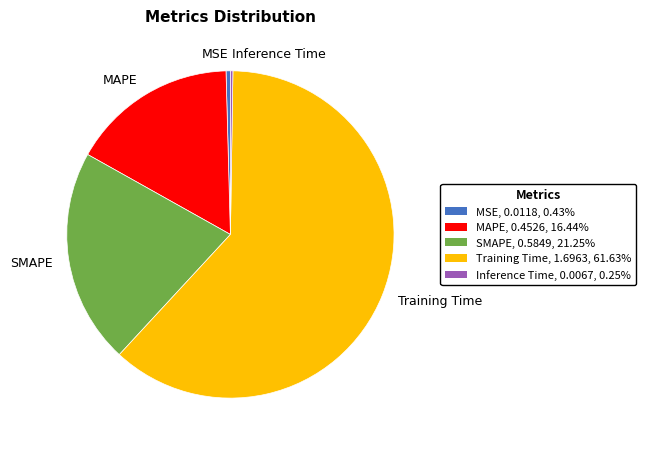

Which has a higher value, Training Time or MSE?

Training Time